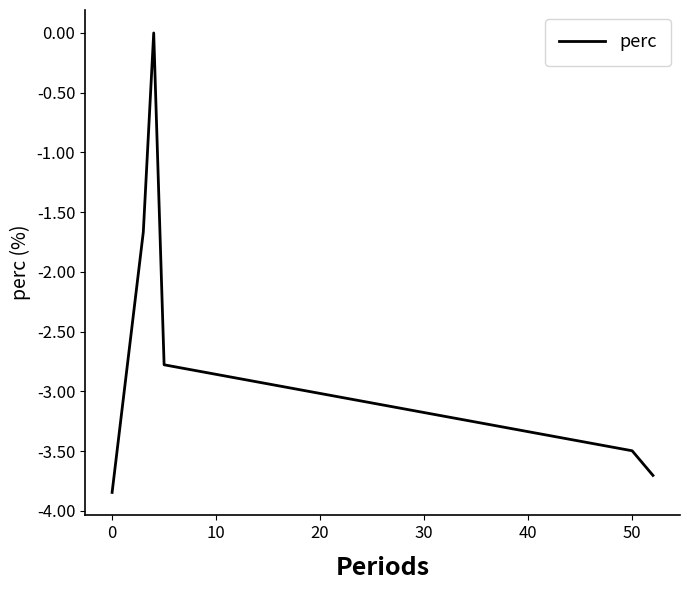

What is the difference between the maximum and minimum values?

3.8